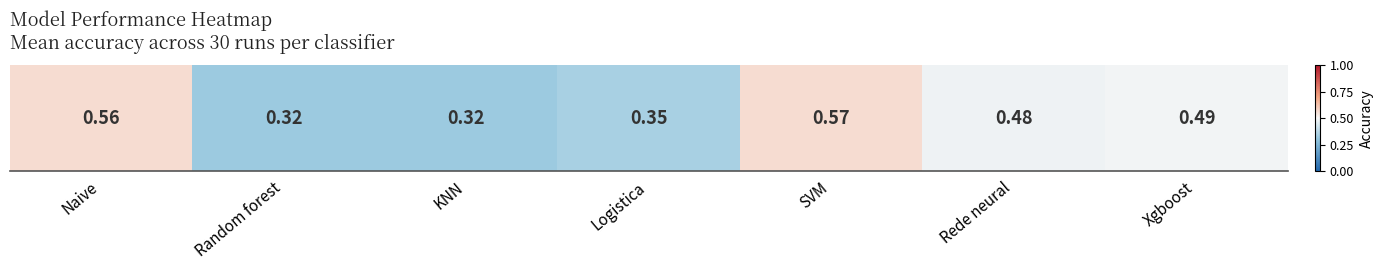

Is it true that the value at Random forest is 0.1?

False